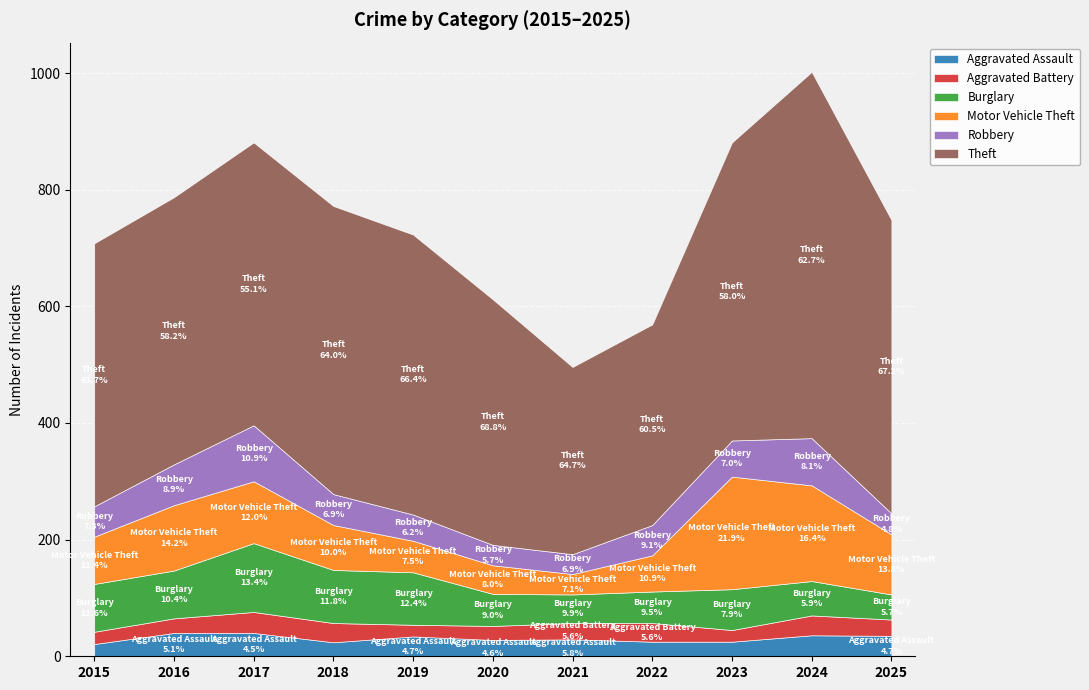

The value of Robbery at 2019 is 45. True or false?

True